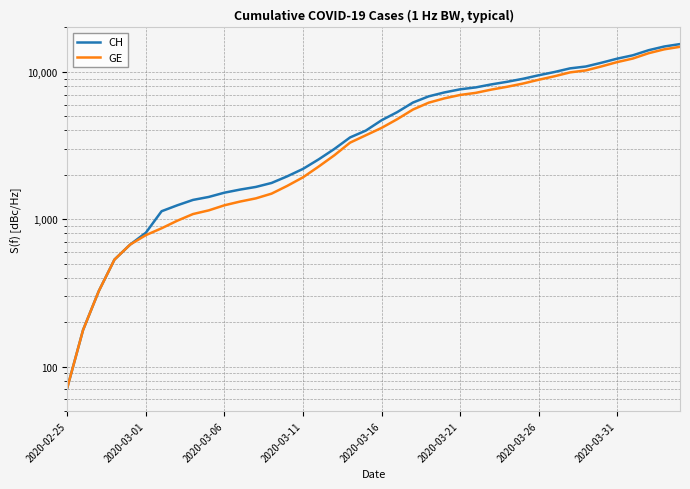

List the series in order of their overall mean, lowest first.

GE, CH